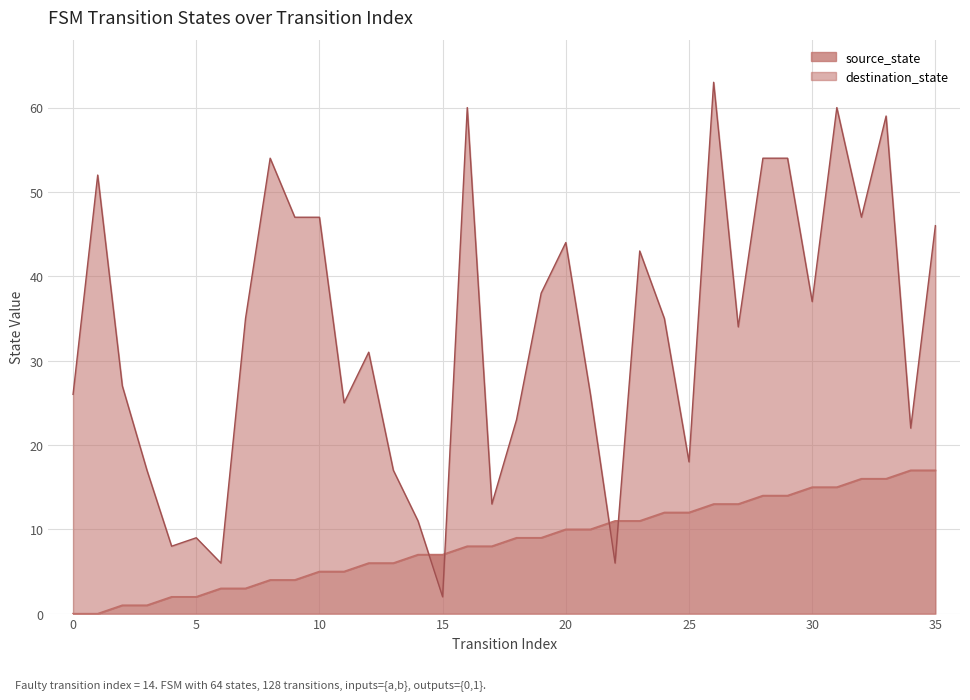

List the series in order of their peak value, highest first.

destination_state, source_state